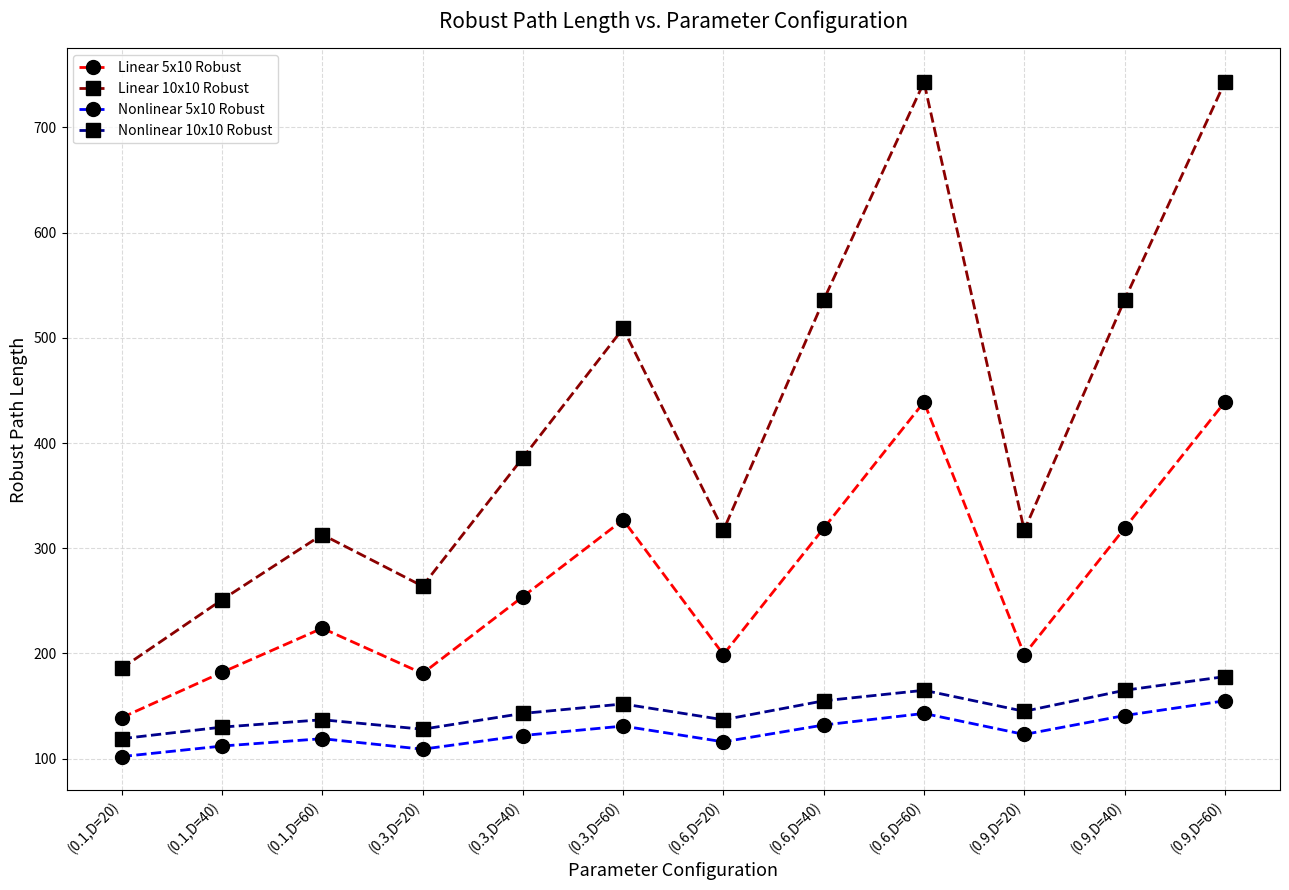

The Nonlinear 10x10 Robust series shows 152 at (0.3,D=60). True or false?

True